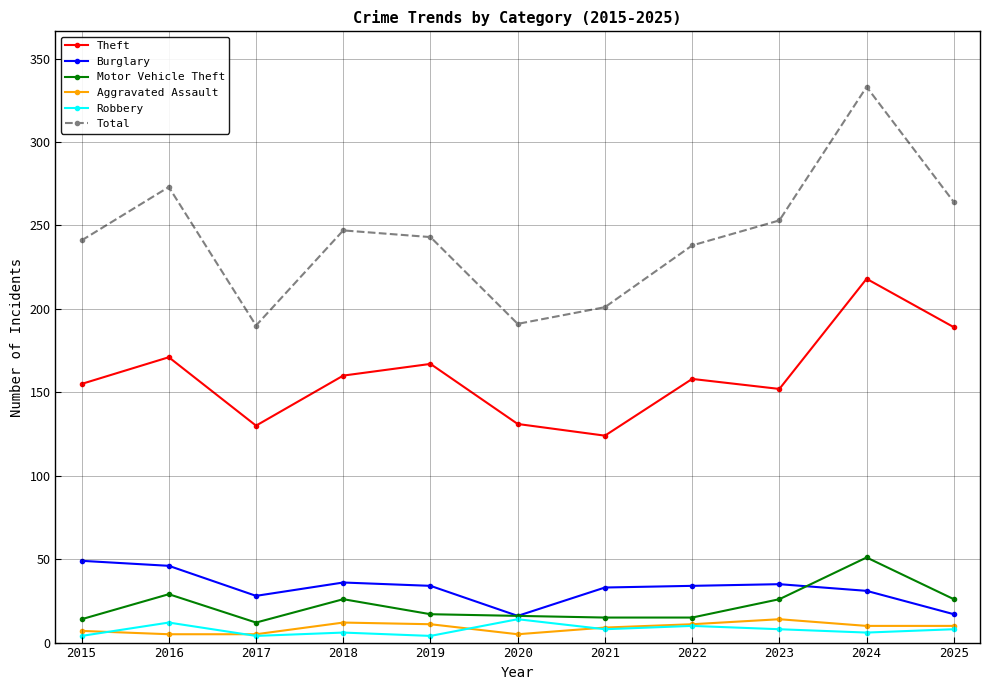

Between 2015 and 2020, which series saw the biggest shift?

Total